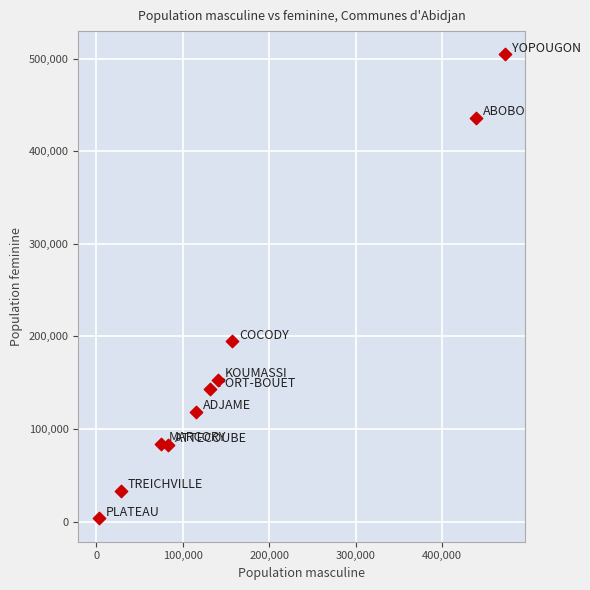

What is the range of Y values (max minus min)?

501543